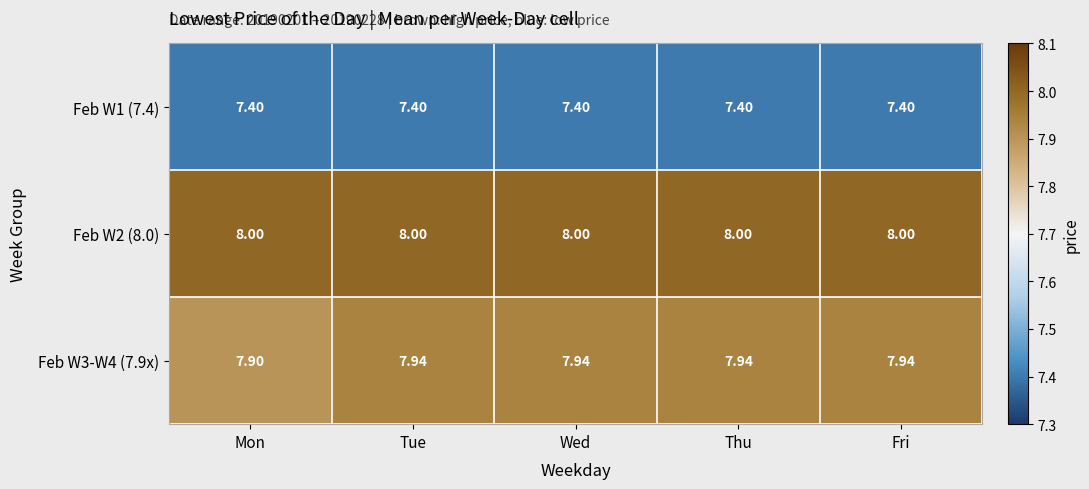

Is the value of Feb W2 (8.0) at Thu greater than the value of Feb W1 (7.4) at Wed?

Yes